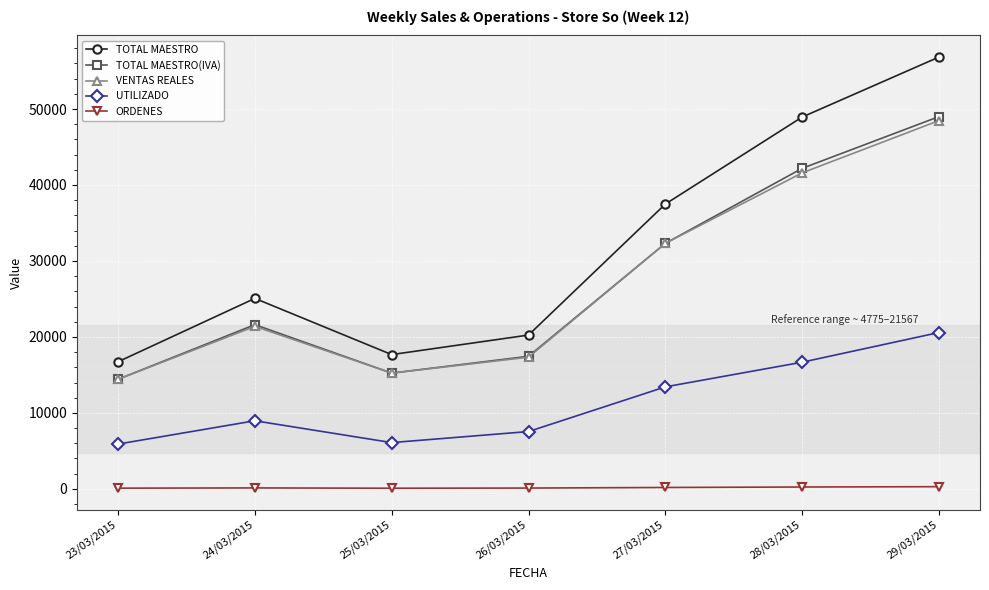

How many series are shown in this chart?

5